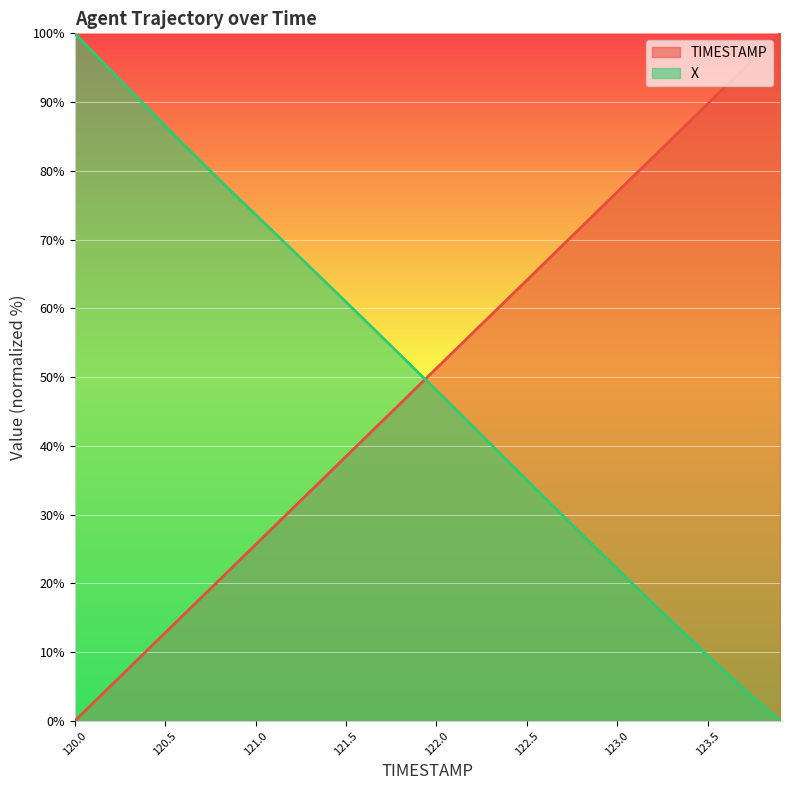

What is the spread (max minus min) of values at 123.6?

85.3